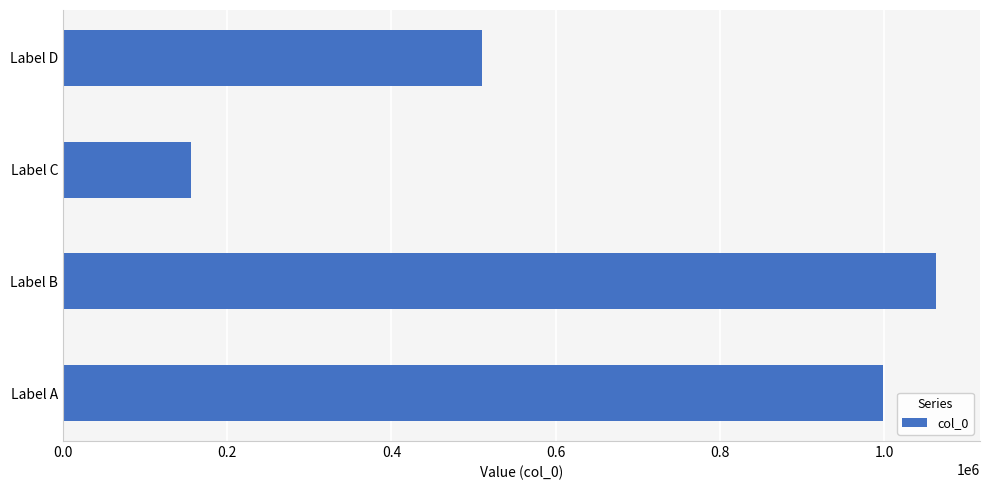

List the labels in order of value, largest first.

Label B, Label A, Label D, Label C